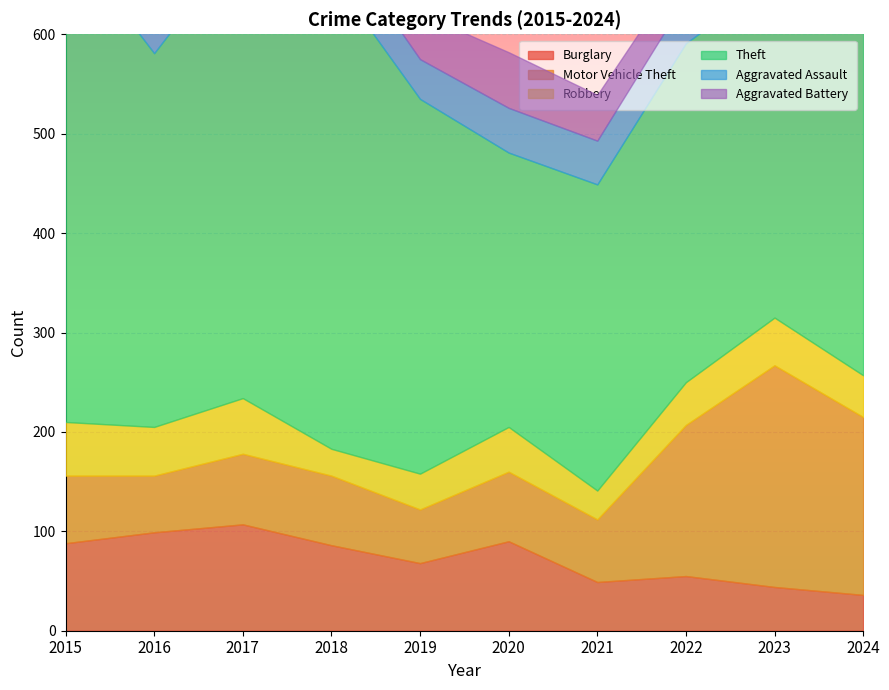

Count the number of data series in this chart.

6